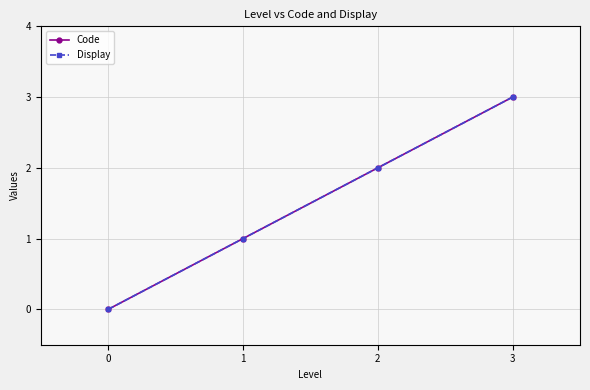

Does the chart have visible grid lines?

Yes